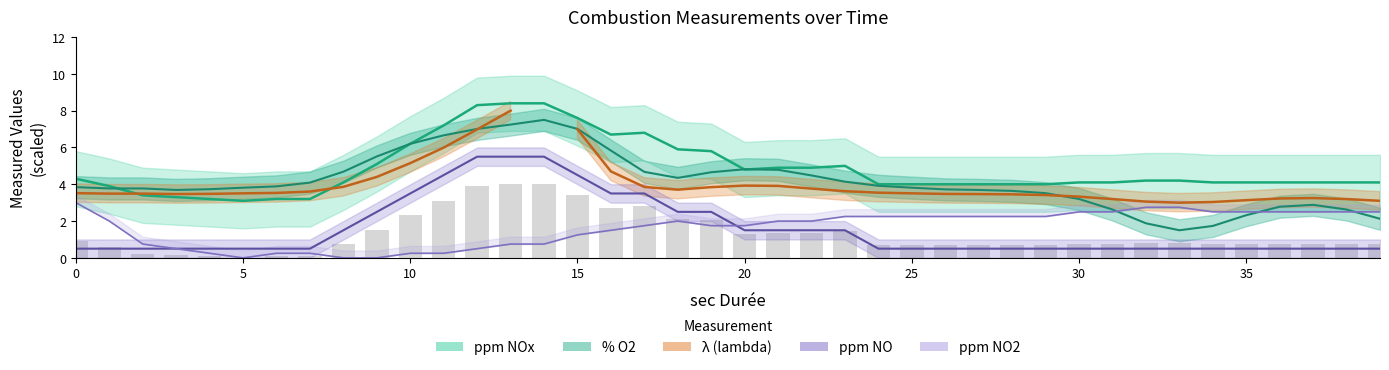

The ppm NO series shows 1.5 at 8. True or false?

True